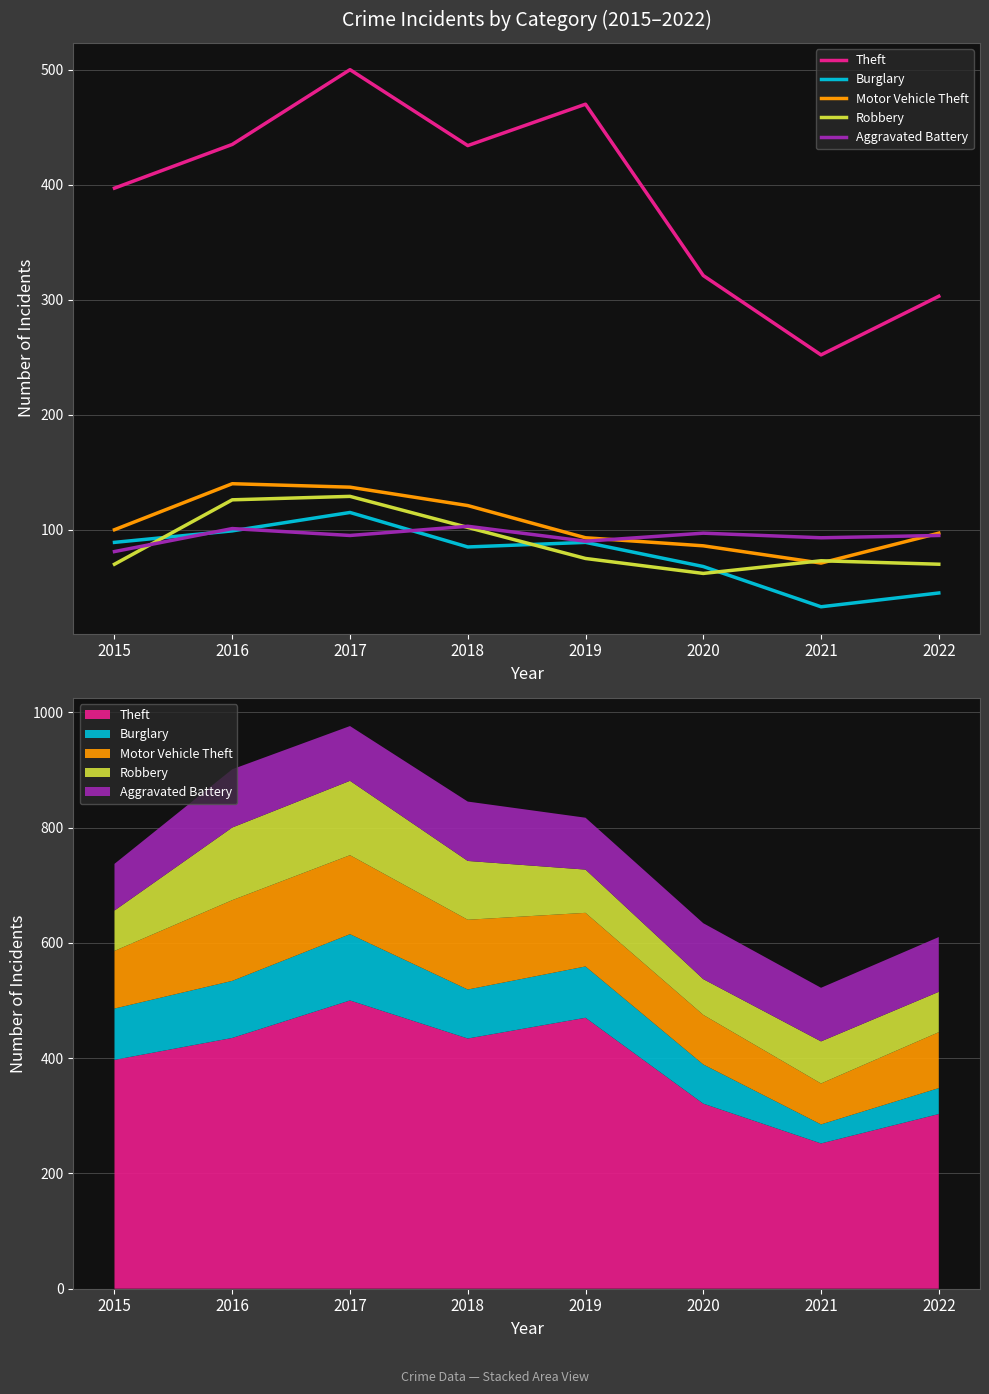

How many data points in Burglary are above 89?

2